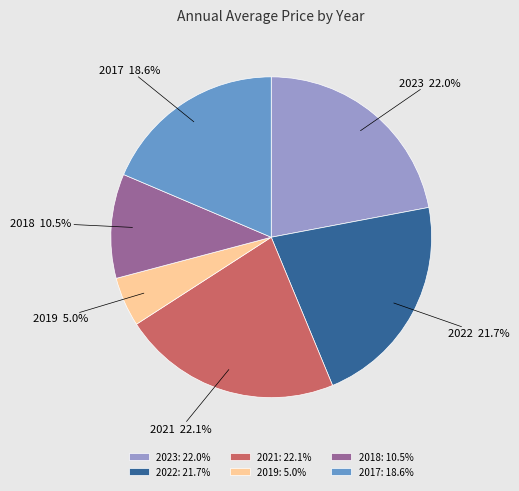

What is the ratio of the value at 2019 to the value at 2023?

0.2